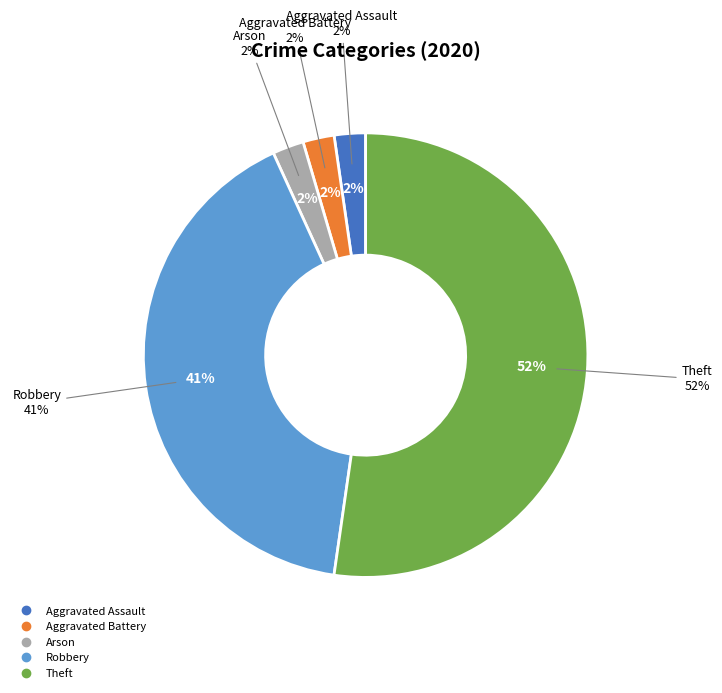

What is the majority slice?

Theft